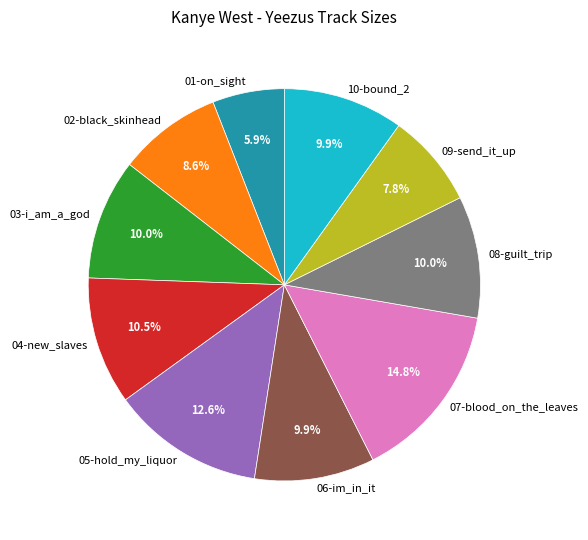

How many segments does this pie chart have?

10